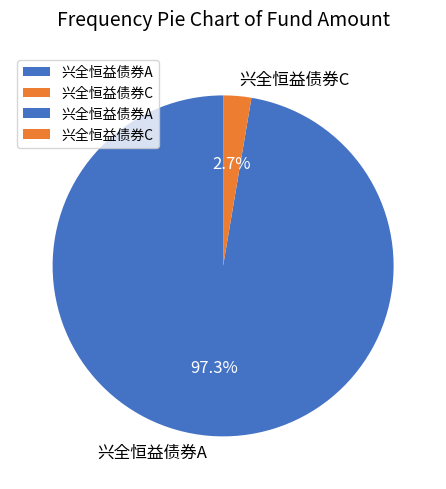

What percentage is the 兴全恒益债券A slice, to the nearest percent?

97%